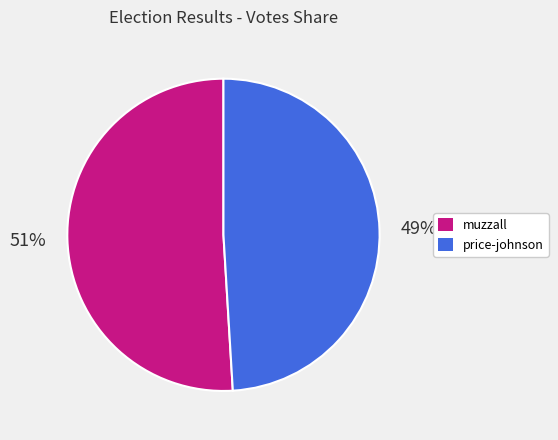

What is the smallest slice in the pie chart?

price-johnson